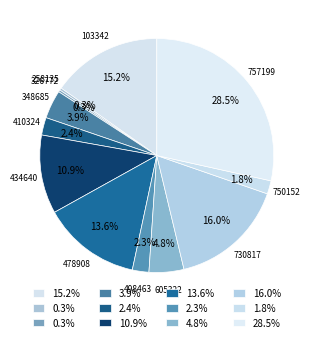

Rank the categories by value from highest to lowest.

757199, 730817, 103342, 478908, 434640, 605322, 348685, 410324, 498463, 750152, 258135, 326772